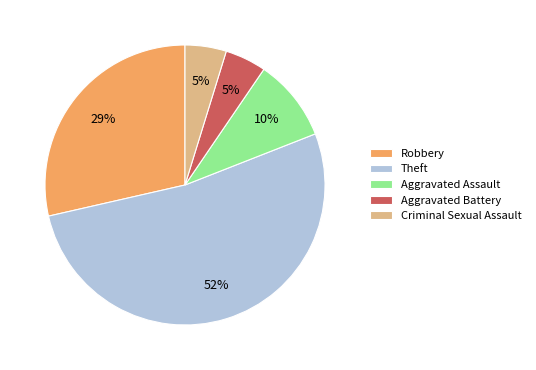

To the nearest percent, what is the difference between the Aggravated Battery and Robbery slice percentages?

24%